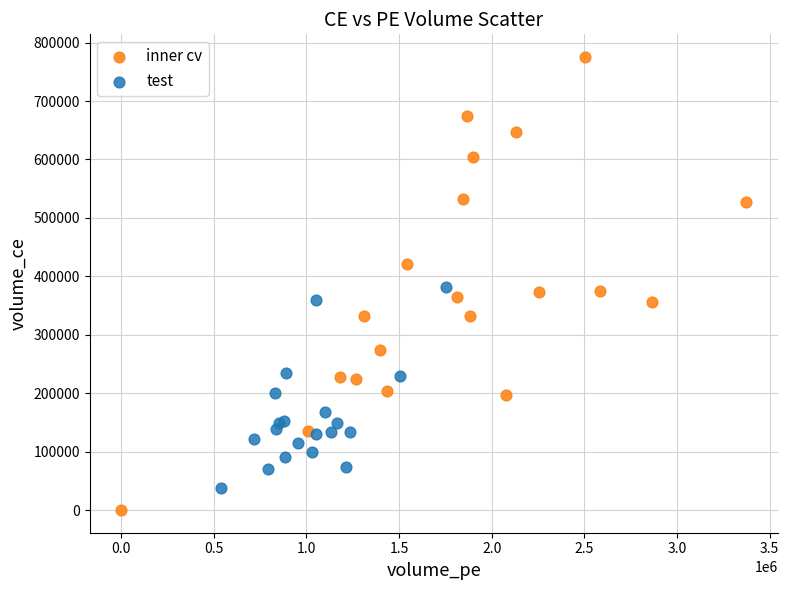

Which series reaches the maximum Y coordinate?

inner cv